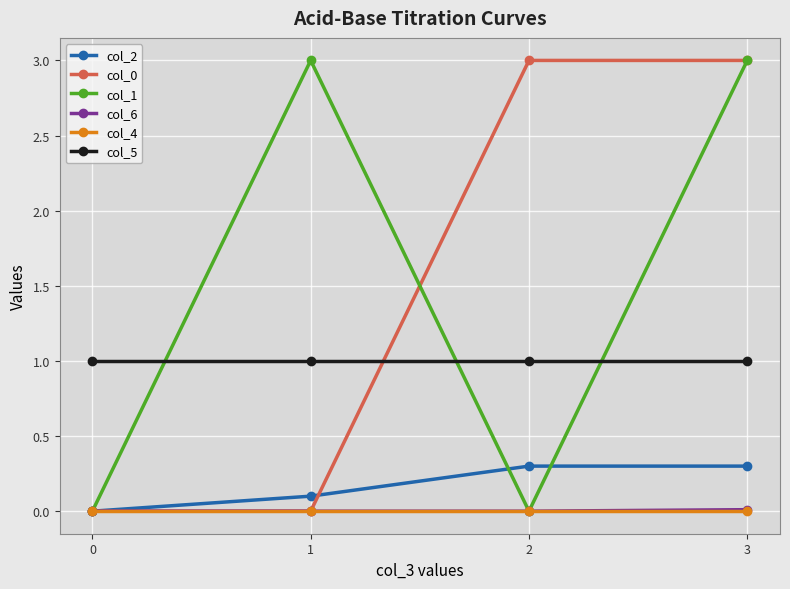

What is the sum of the col_0 values at 1 and 2?

3.0